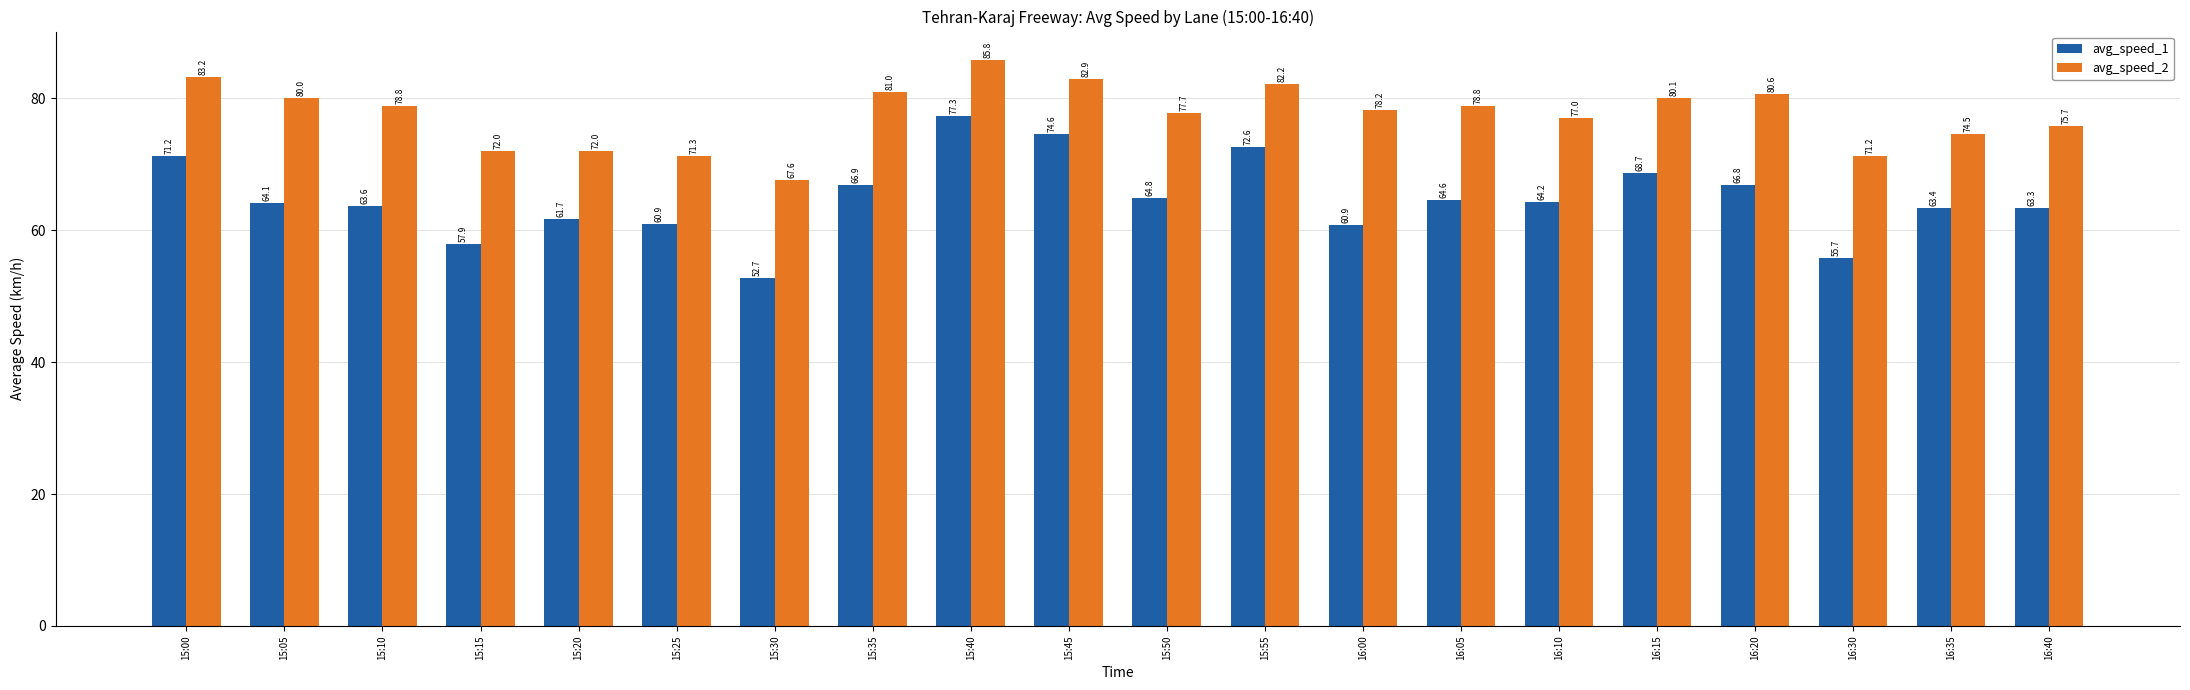

Where does the avg_speed_2 series first go above 78?

15:00